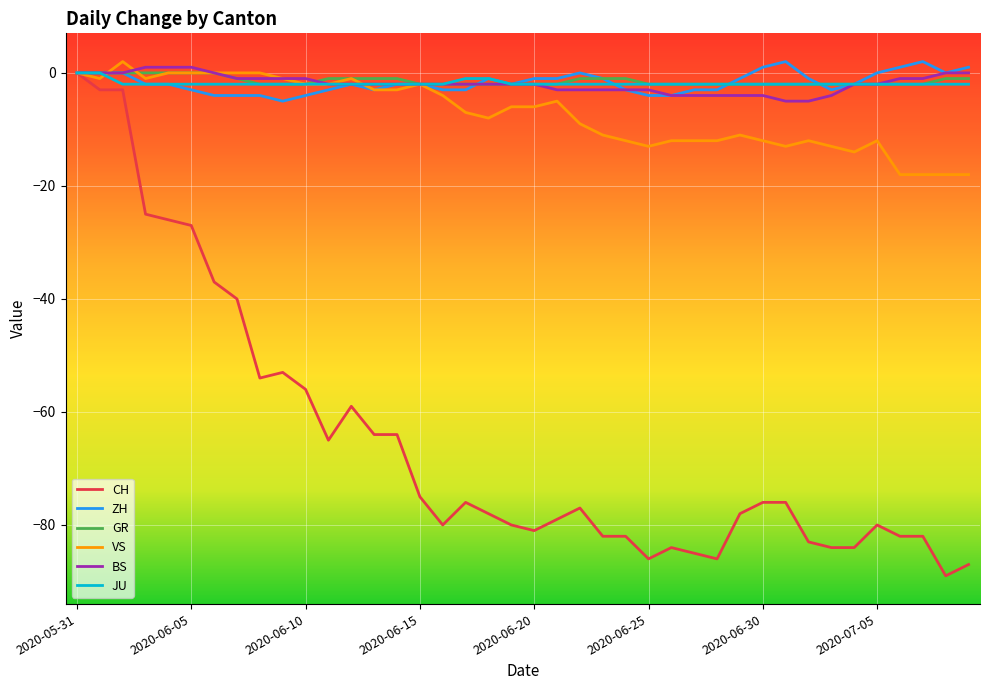

Which series has the largest range (max minus min)?

CH